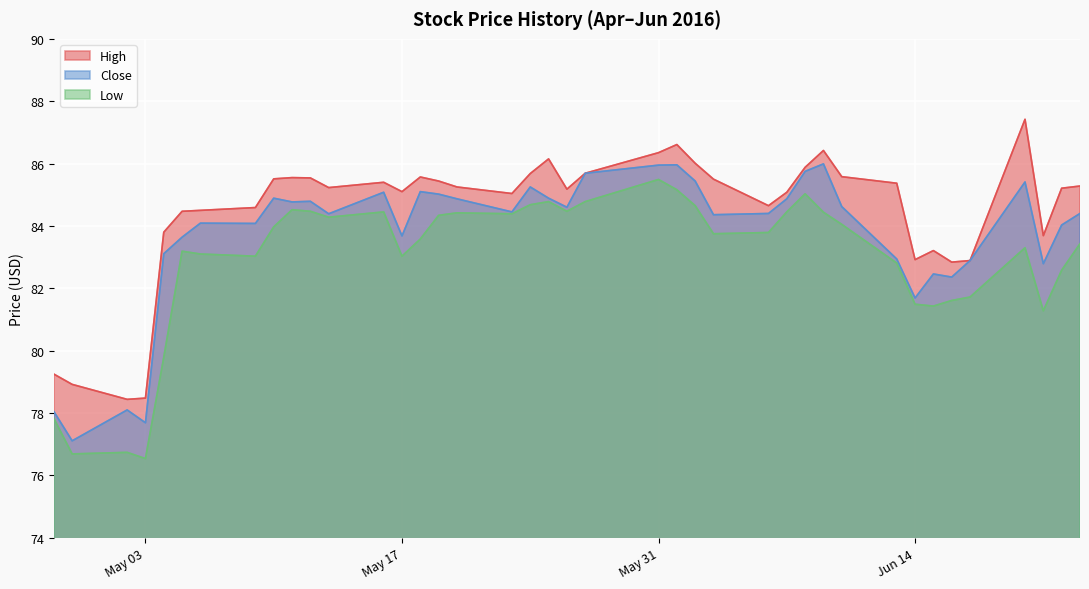

Where is the first local minimum for Low?

Close